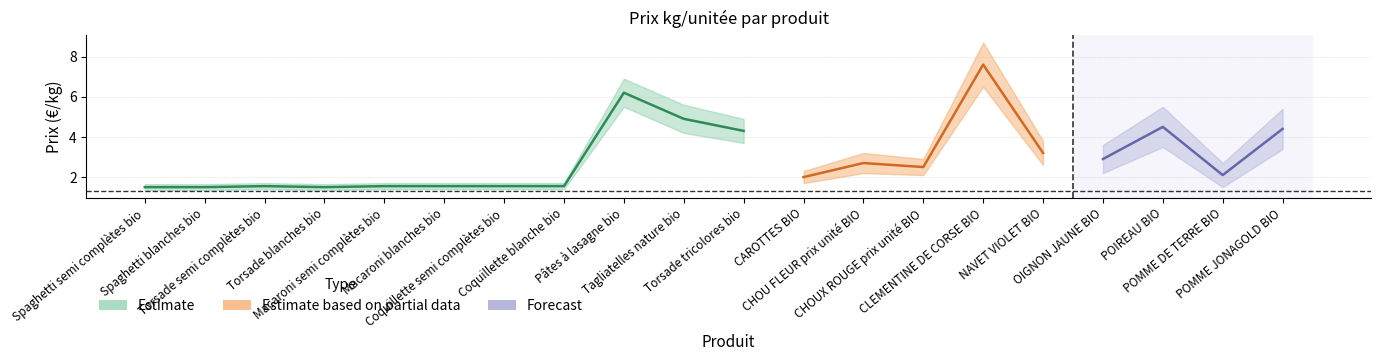

The value of Estimate based on partial data at CHOUX ROUGE prix unité BIO is 2.5. True or false?

True